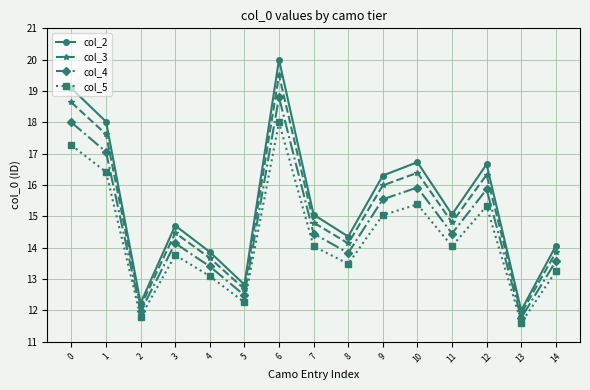

Is the value of col_4 at 5 greater than the value of col_2 at 6?

No